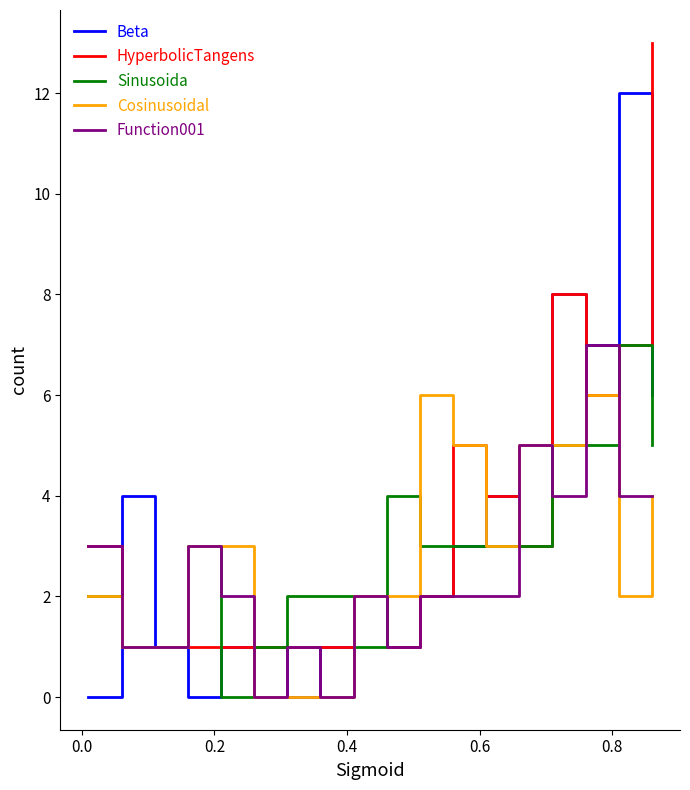

What is the highest value of the Sinusoida series?

7